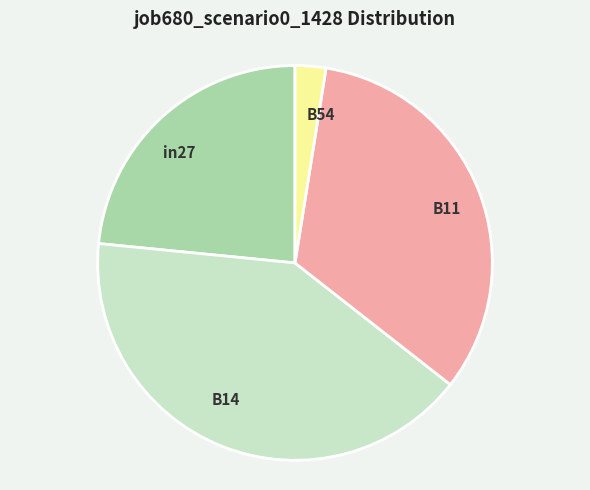

Which has a higher value, B54 or B14?

B14